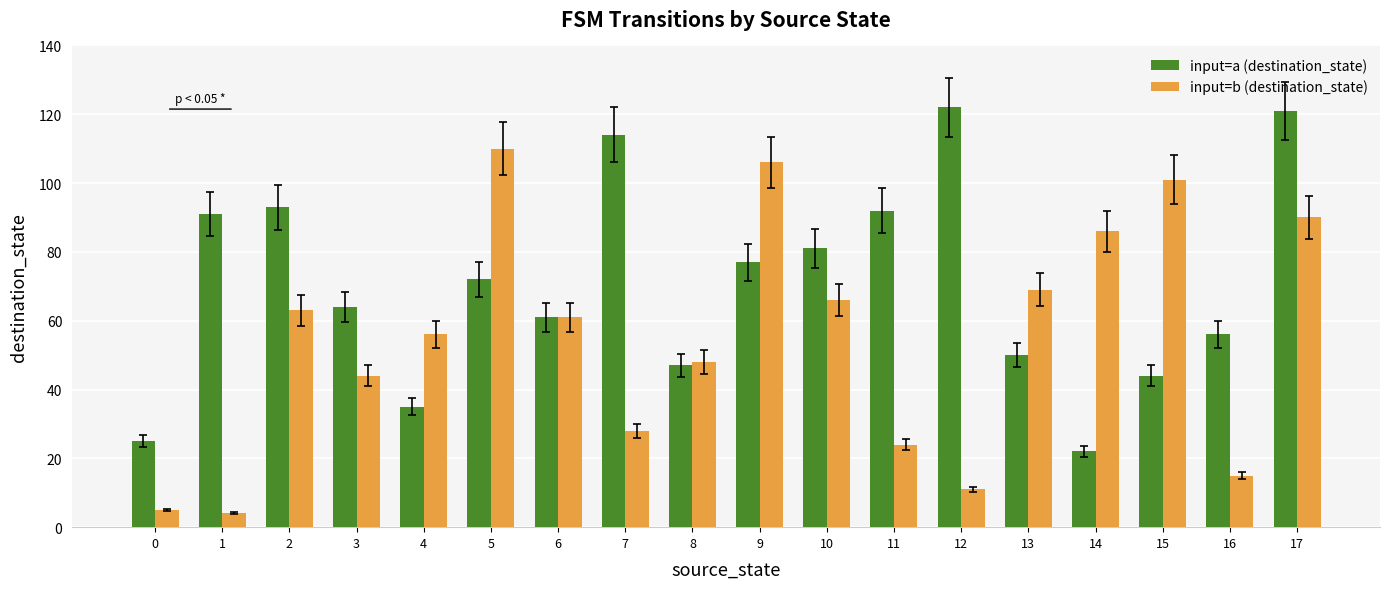

Read the input=b (destination_state) value at 17.

90